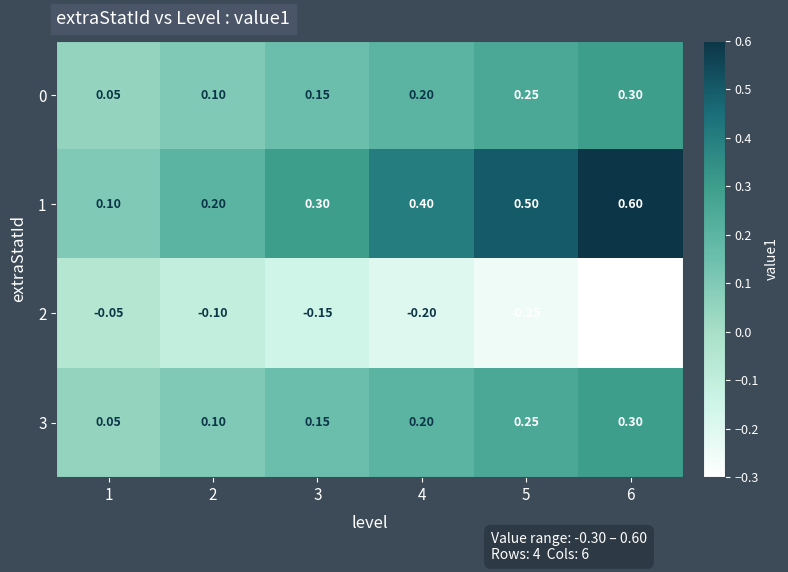

Is the value of 1 at 4 greater than the value of 2 at 2?

Yes